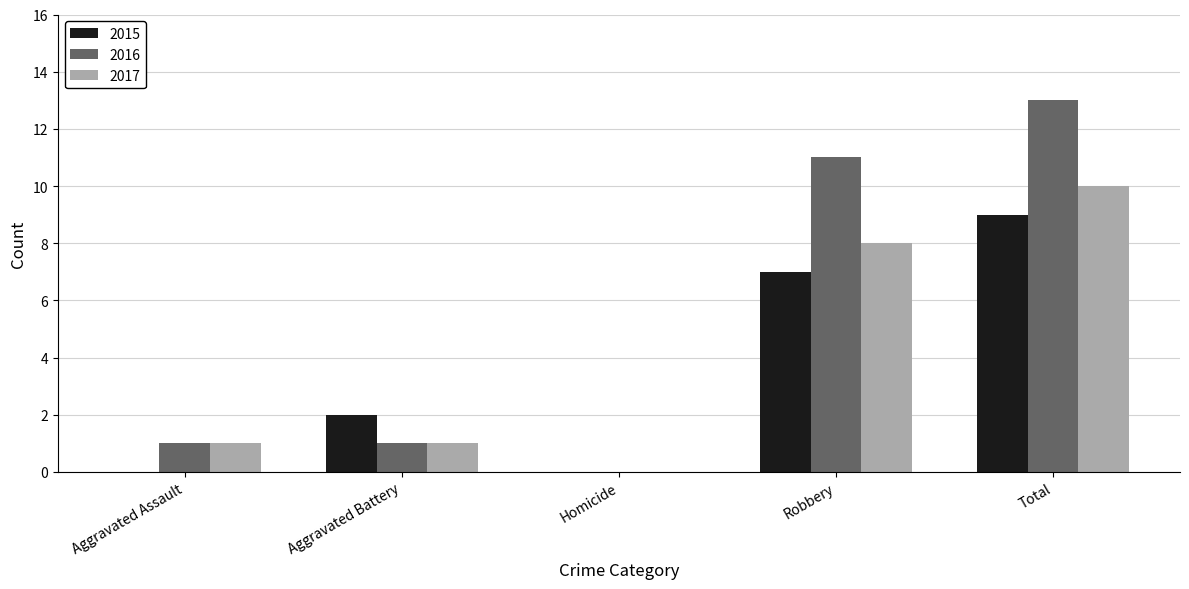

Which category has the highest value in the 2015 series?

Total